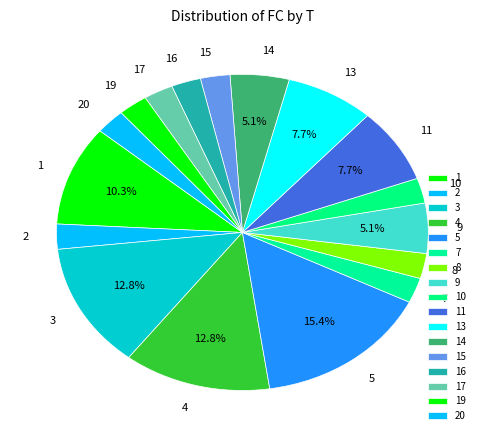

What is the largest slice in the pie chart?

5